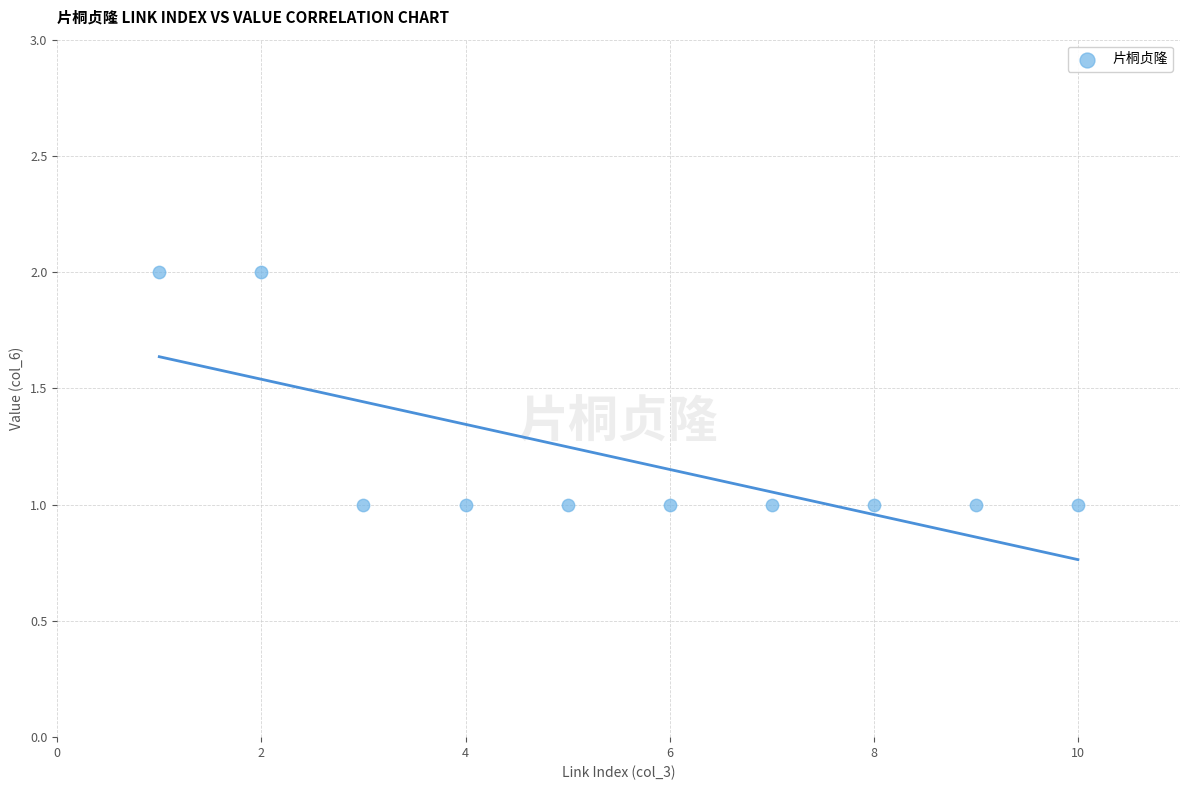

What is the average X value?

6